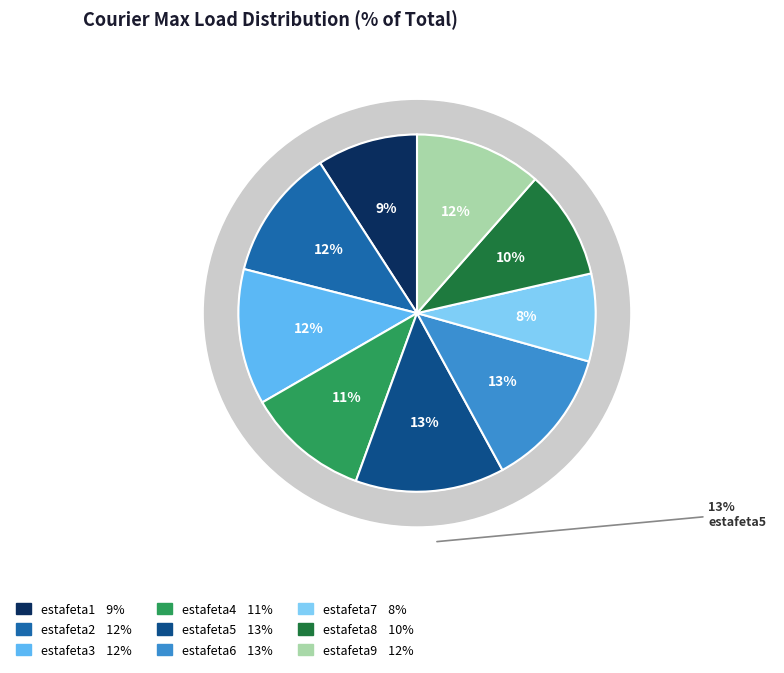

Which slice is the largest?

estafeta5